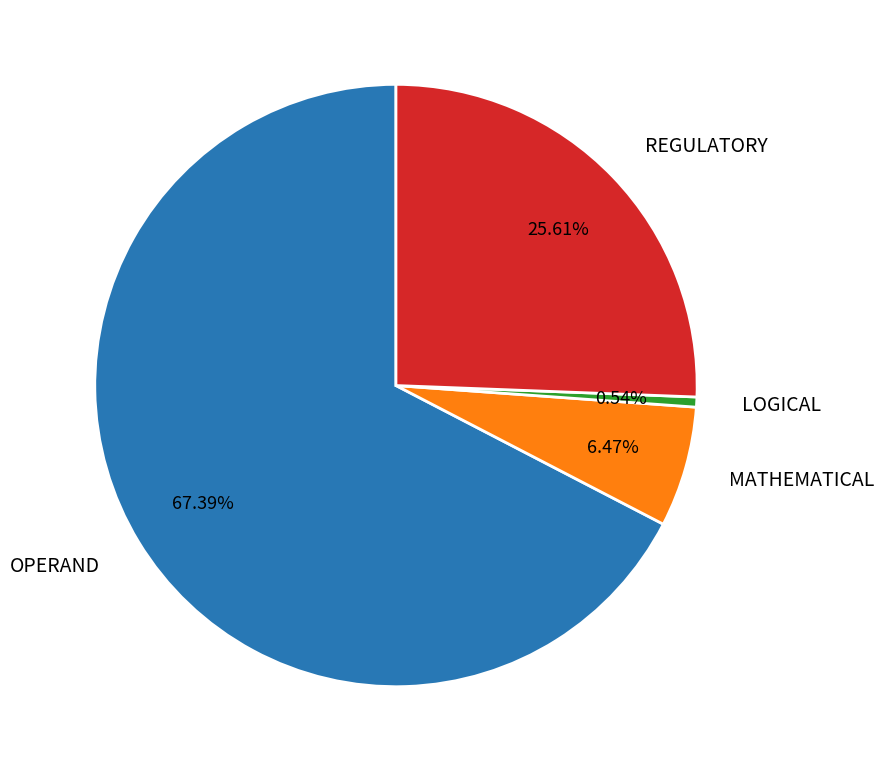

What is the largest slice in the pie chart?

OPERAND